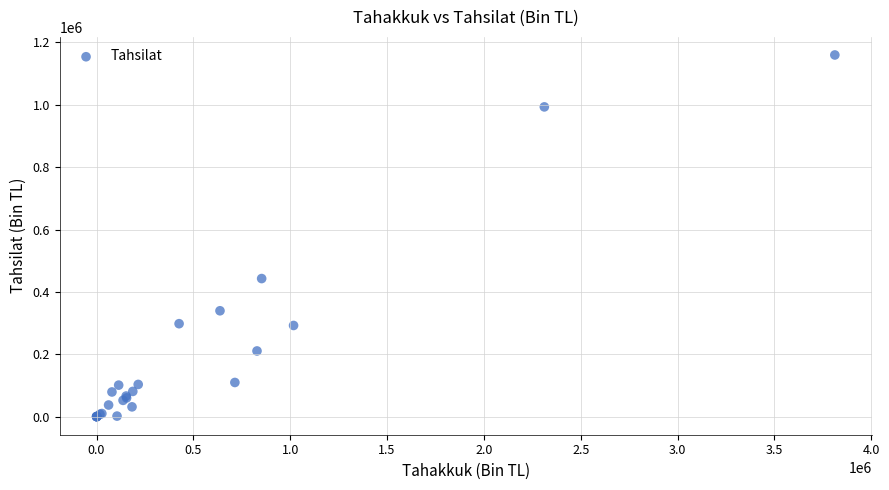

What Y value in the scatter plot is closest to 579952?

442852.3